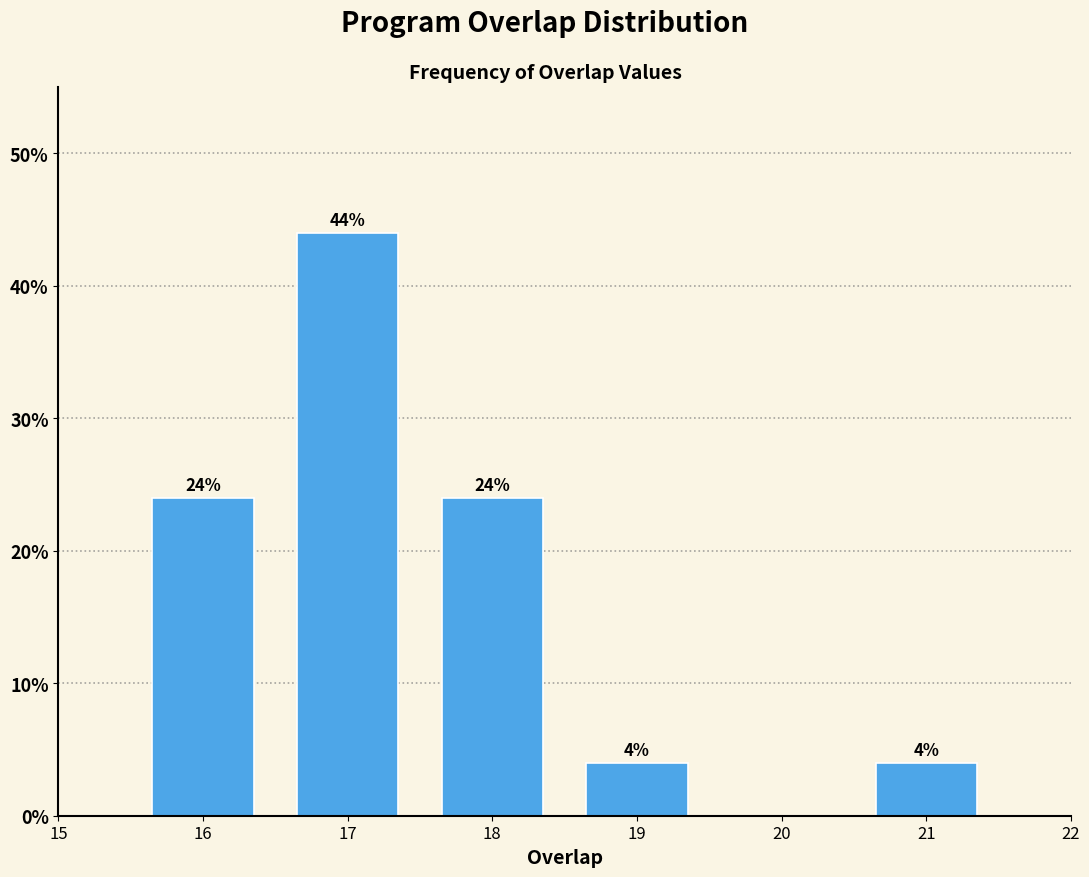

Reading left to right, list all the values displayed in this chart.

16=24	17=44	18=24	19=4	21=4